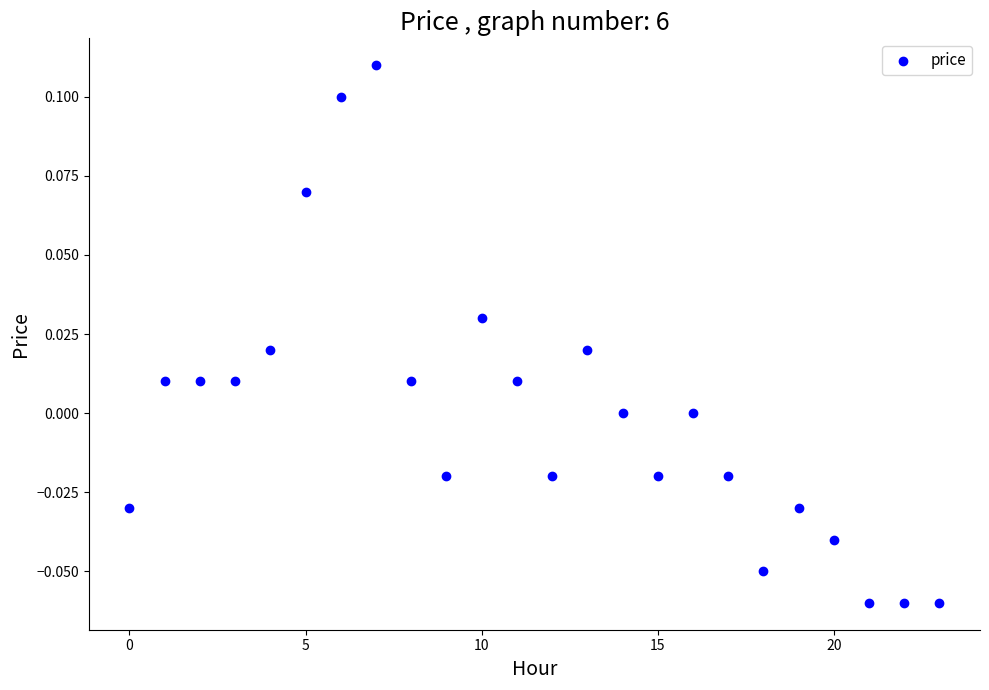

Count the number of points in this scatter plot.

24